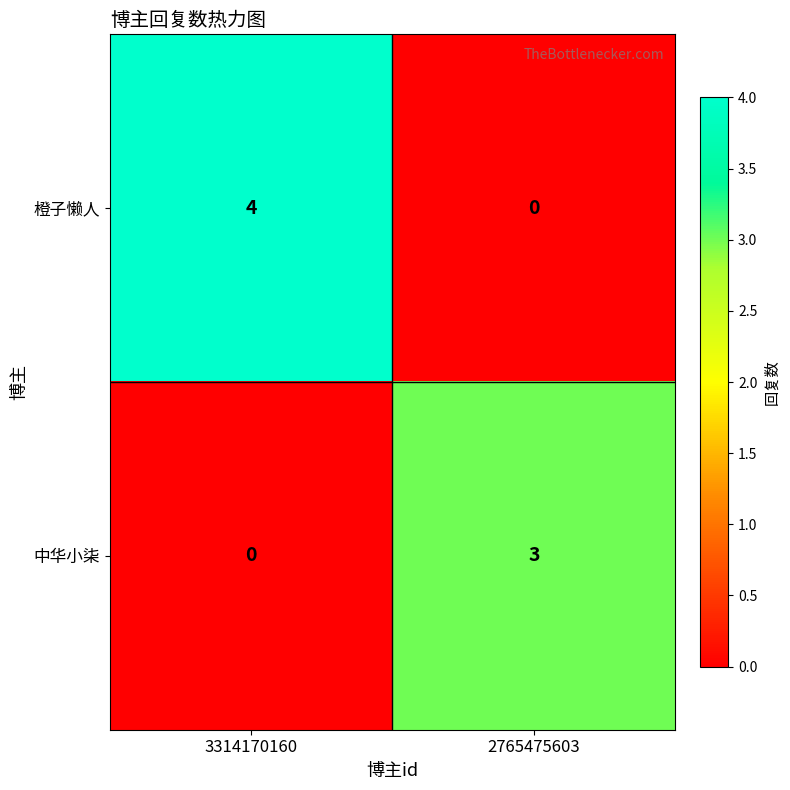

Is it true that 橙子懒人 equals 4 at 3314170160?

True